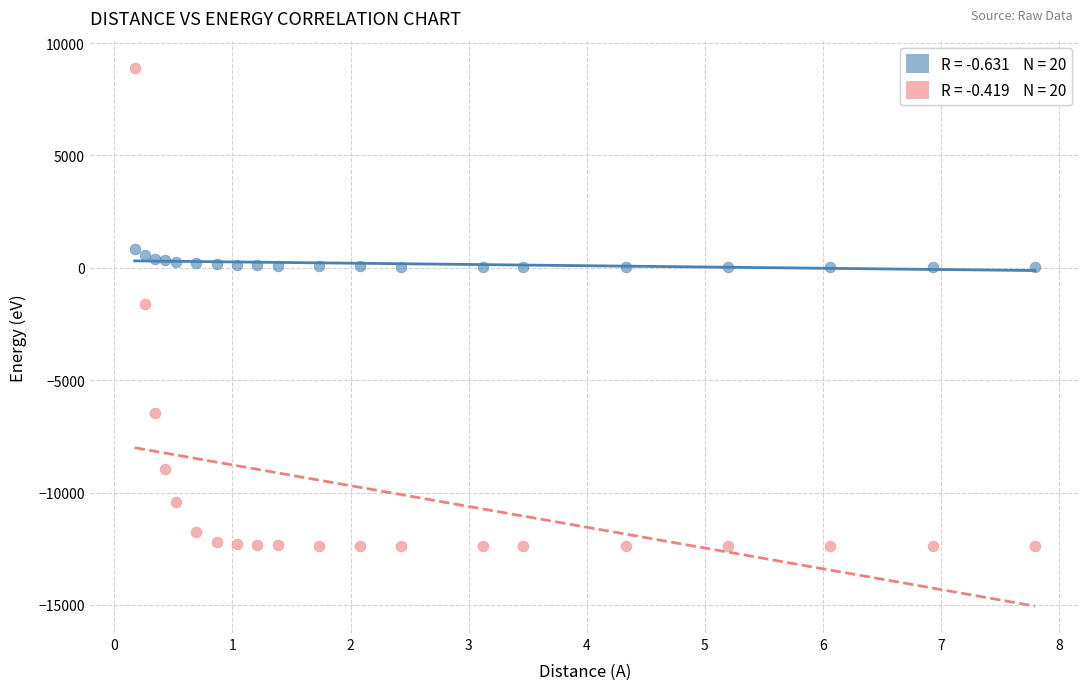

Across all data points, what is the range of Y values (max minus min)?

21296.0